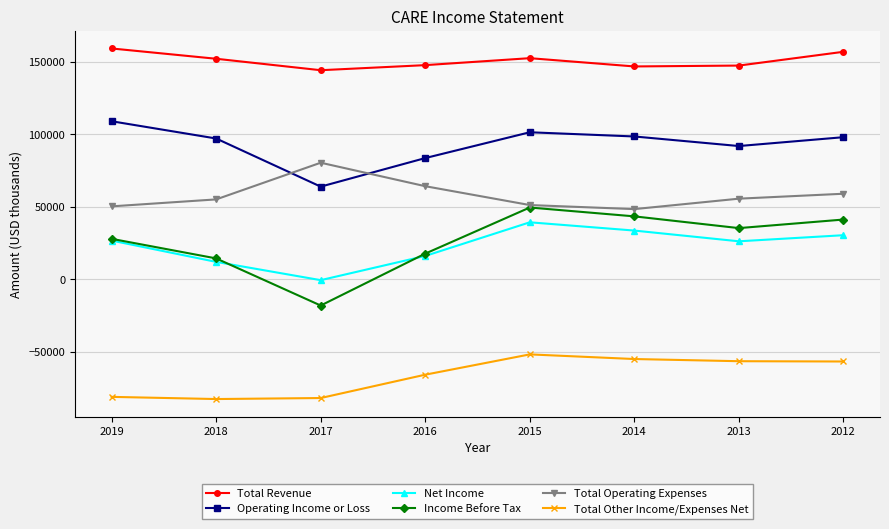

What is the sum of all Total Operating Expenses values?

463400